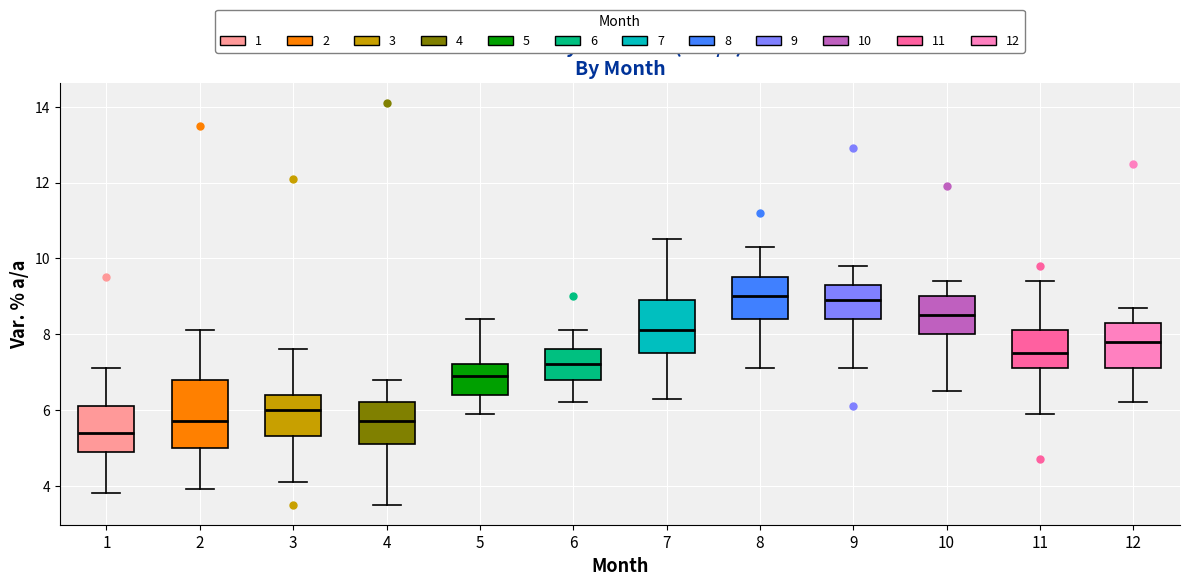

Comparing the boxes themselves (not the whiskers), which one is the tallest?

2